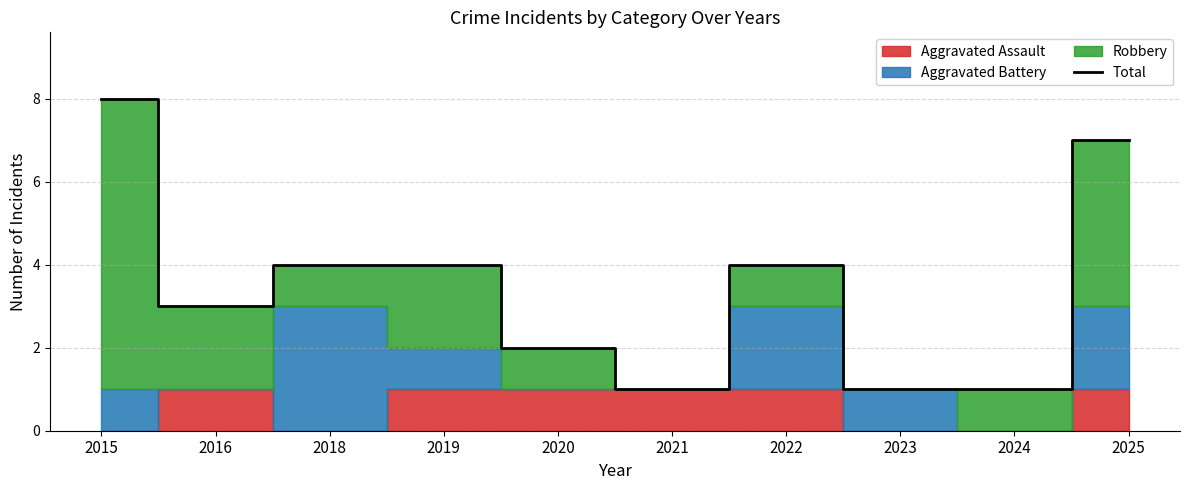

How many interior local peaks (higher than both neighbors) does the data have?

1